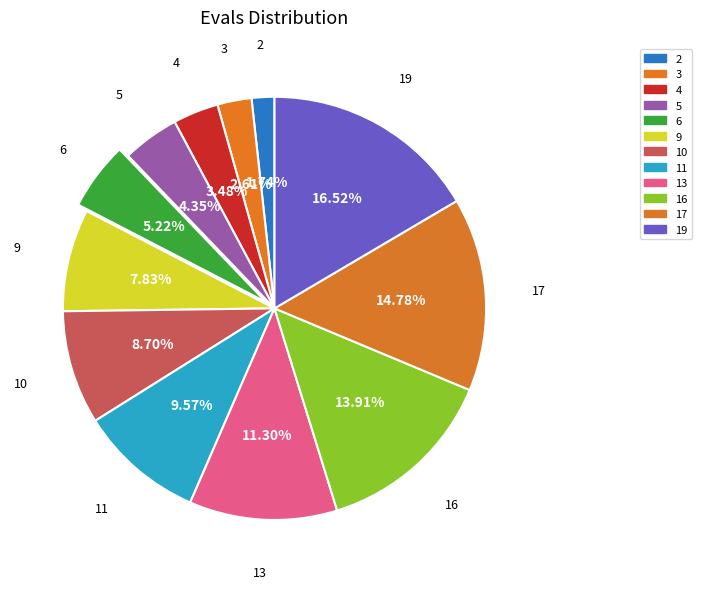

How many slices are in this pie chart?

12